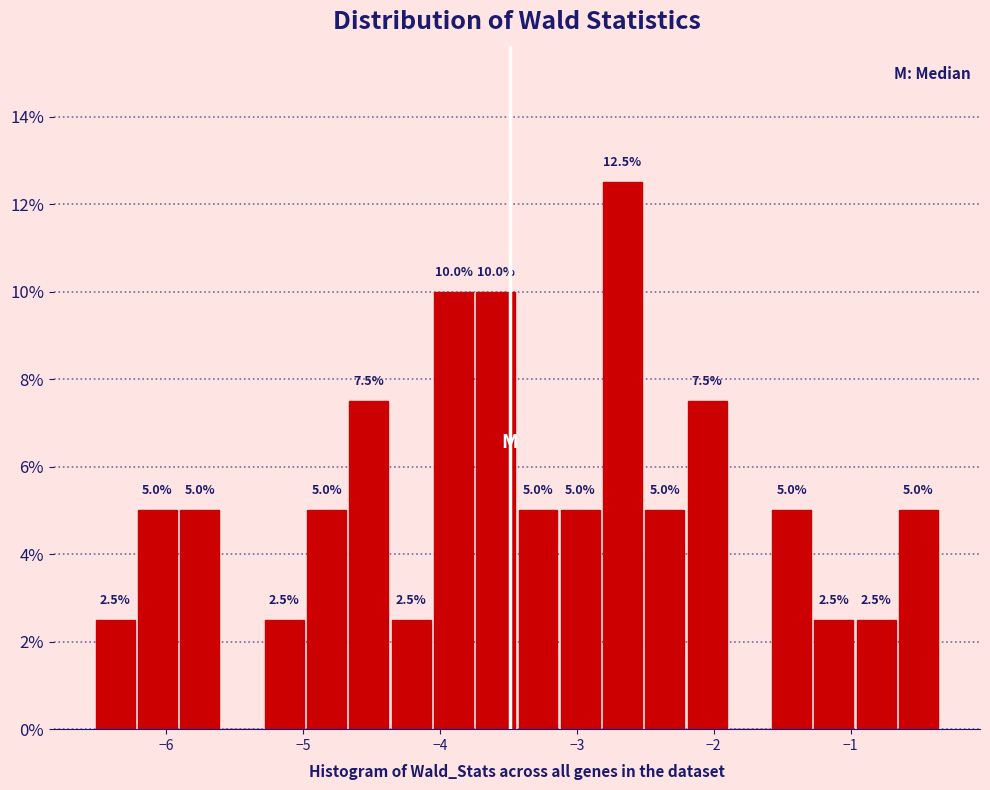

Around what value on the x-axis is the tallest bar? Give the approximate position of its centre, as read against the axis.

-2.7